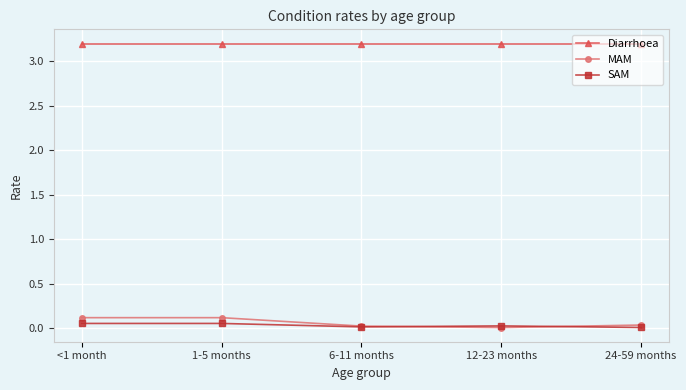

Which series has the largest total across all categories?

Diarrhoea